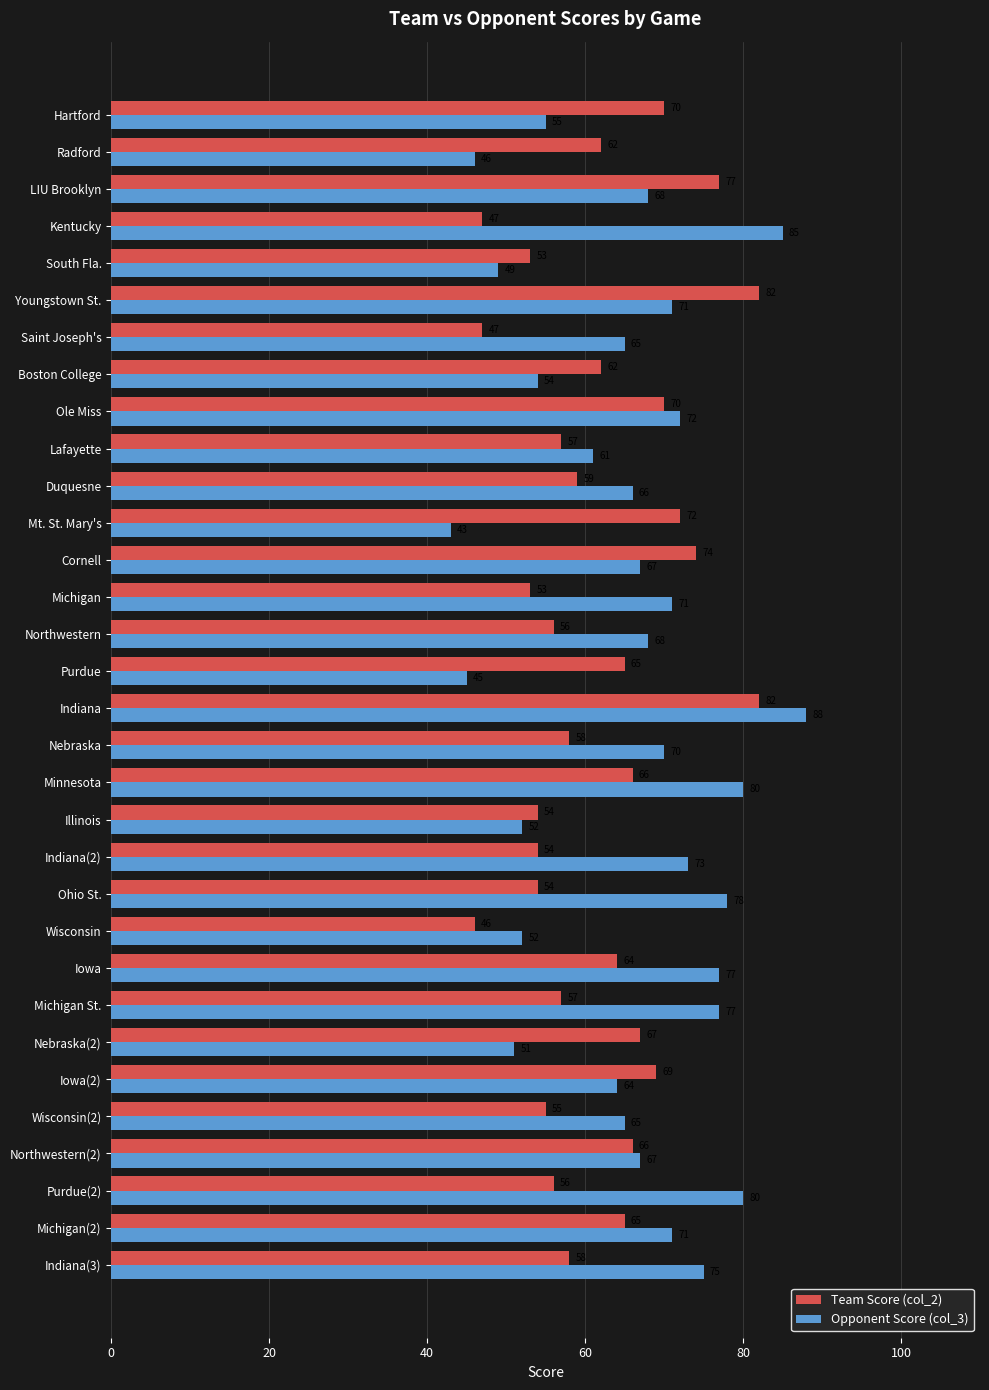

At how many categories does at least one series exceed 79?

5